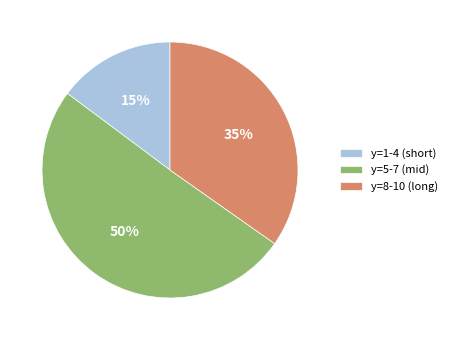

Do y=5-7 (mid) and y=1-4 (short) together represent more than half of the pie?

Yes